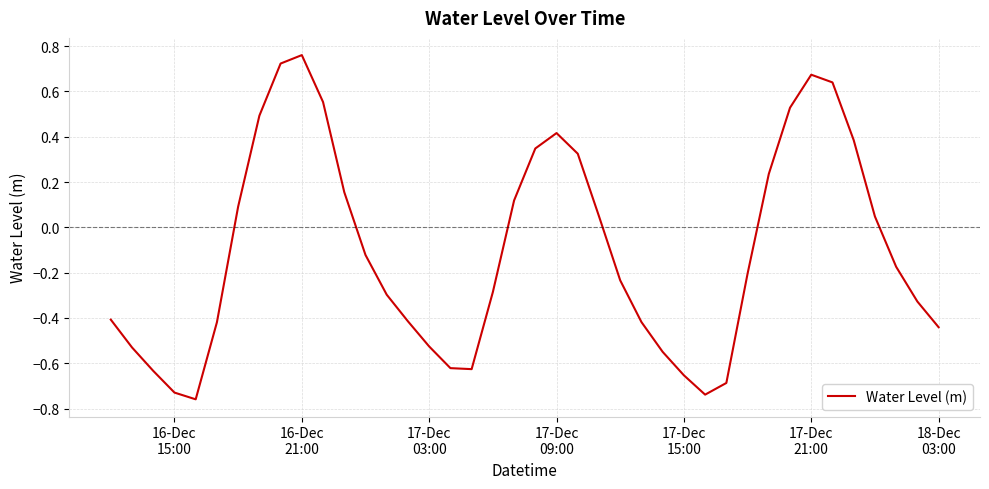

What is the difference between the maximum and minimum values?

1.5